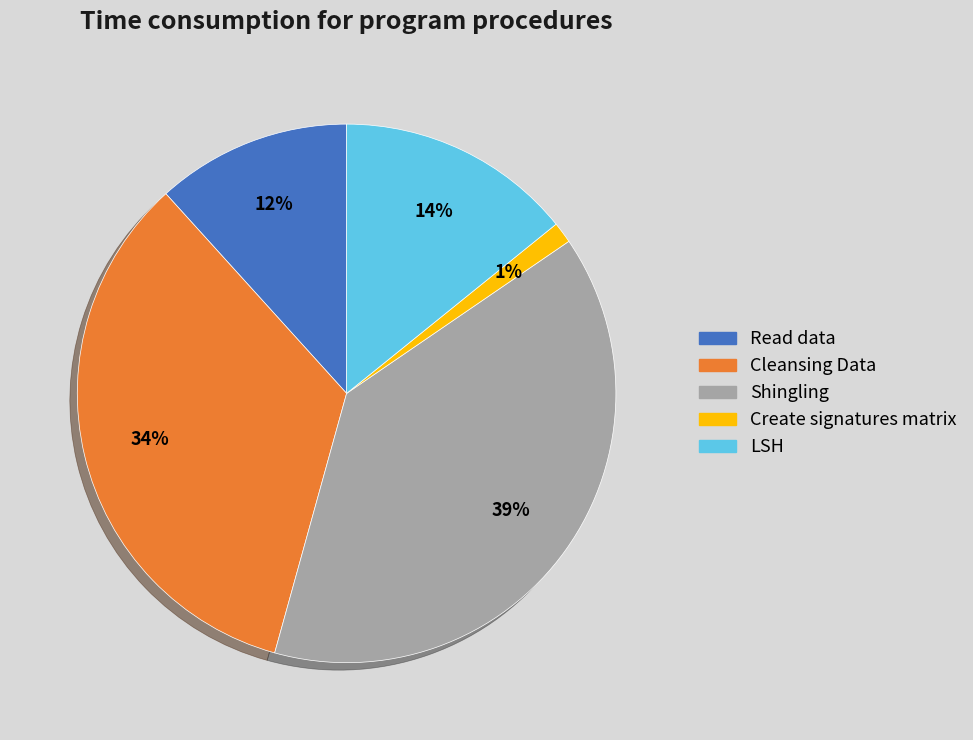

Is it true that Shingling is 39% of the pie?

True